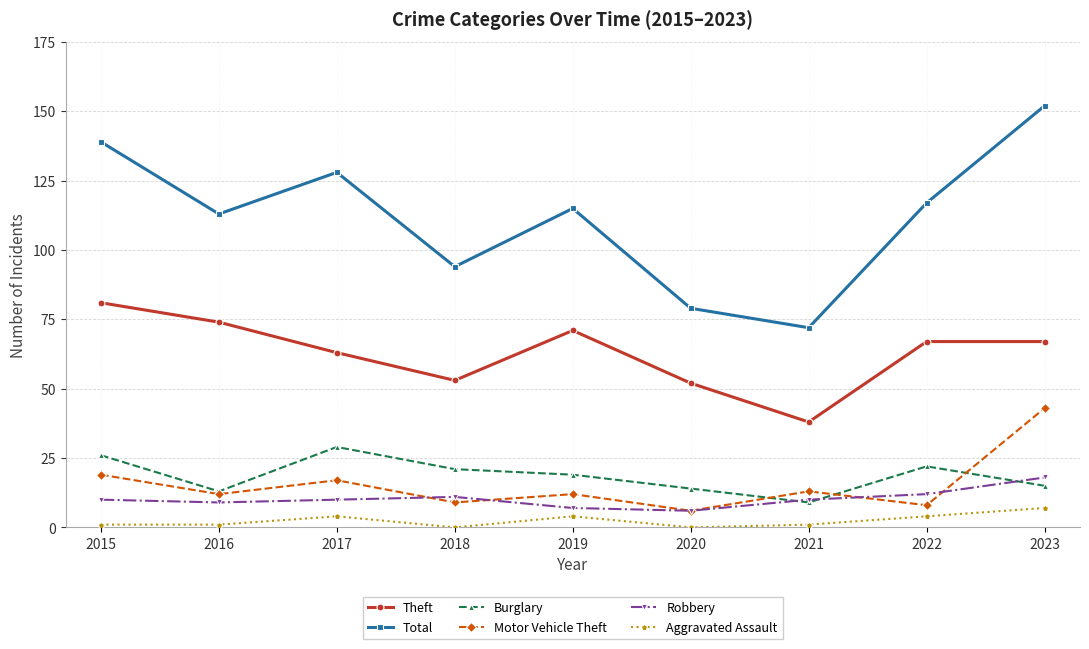

What is the minimum value for Robbery?

6